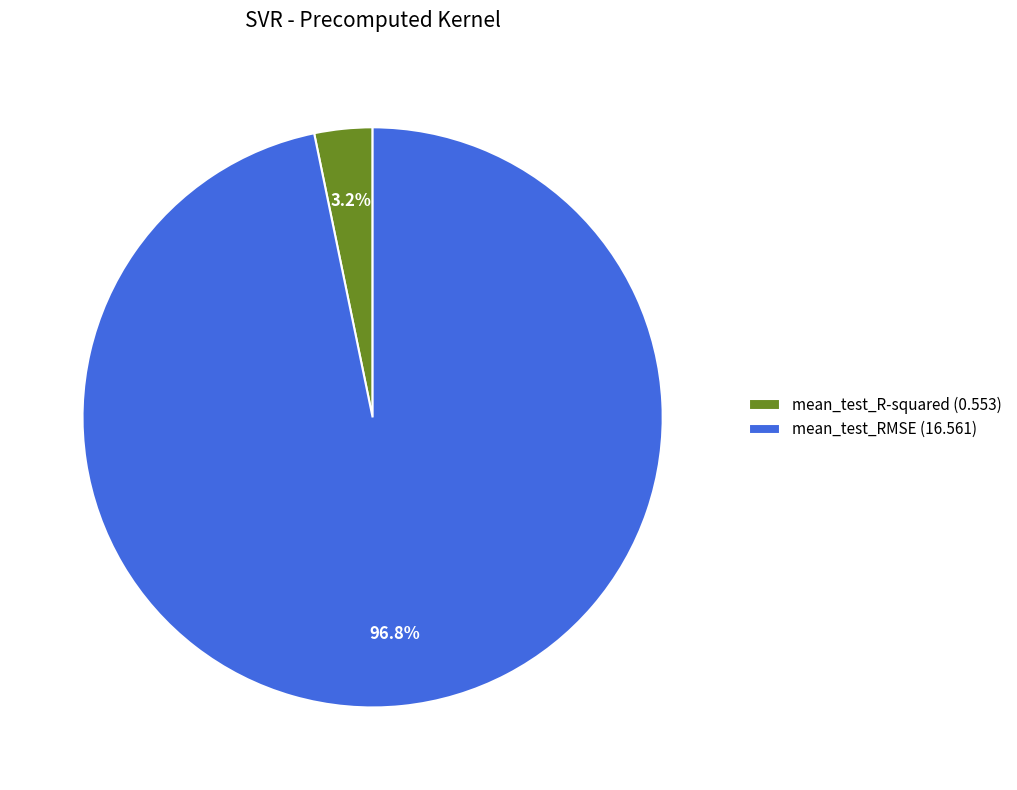

What portion of the pie excludes mean_test_RMSE?

3.2%